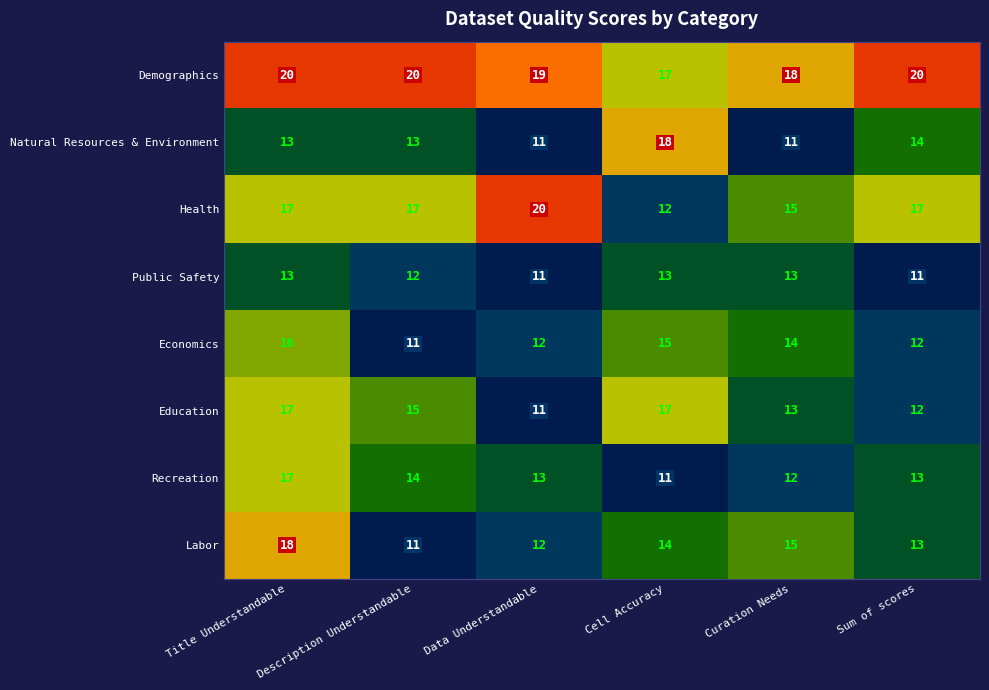

What is the average value of the Natural Resources & Environment series?

13